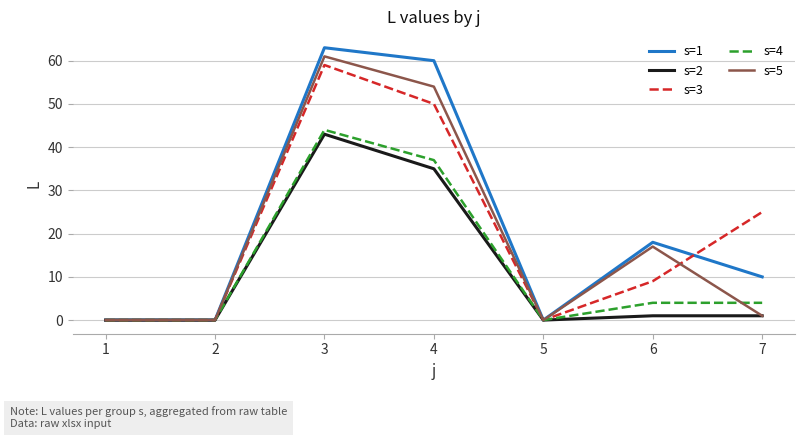

Is this an area chart (filled region under the line)?

No